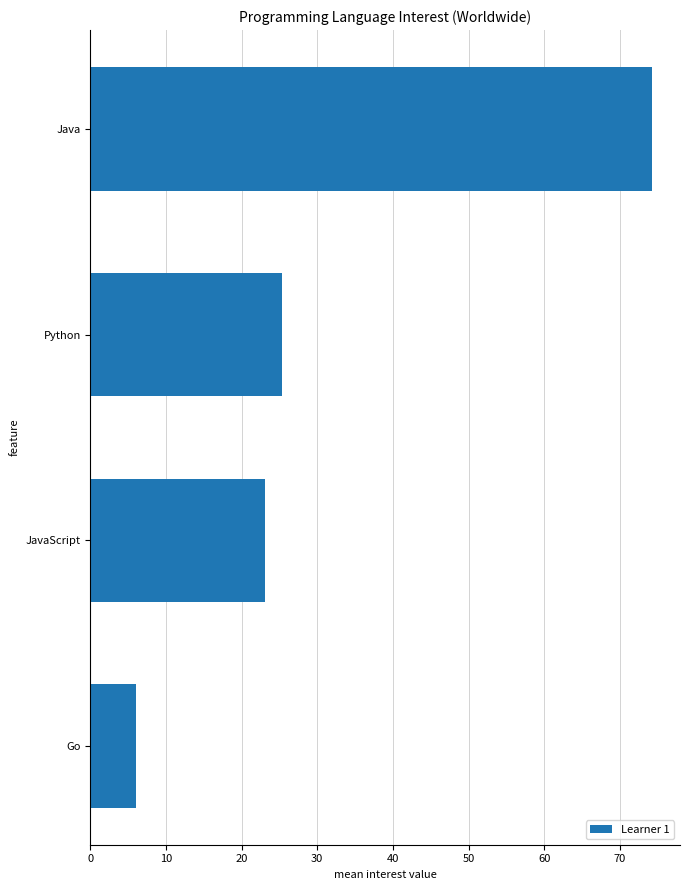

What is the average value?

32.2